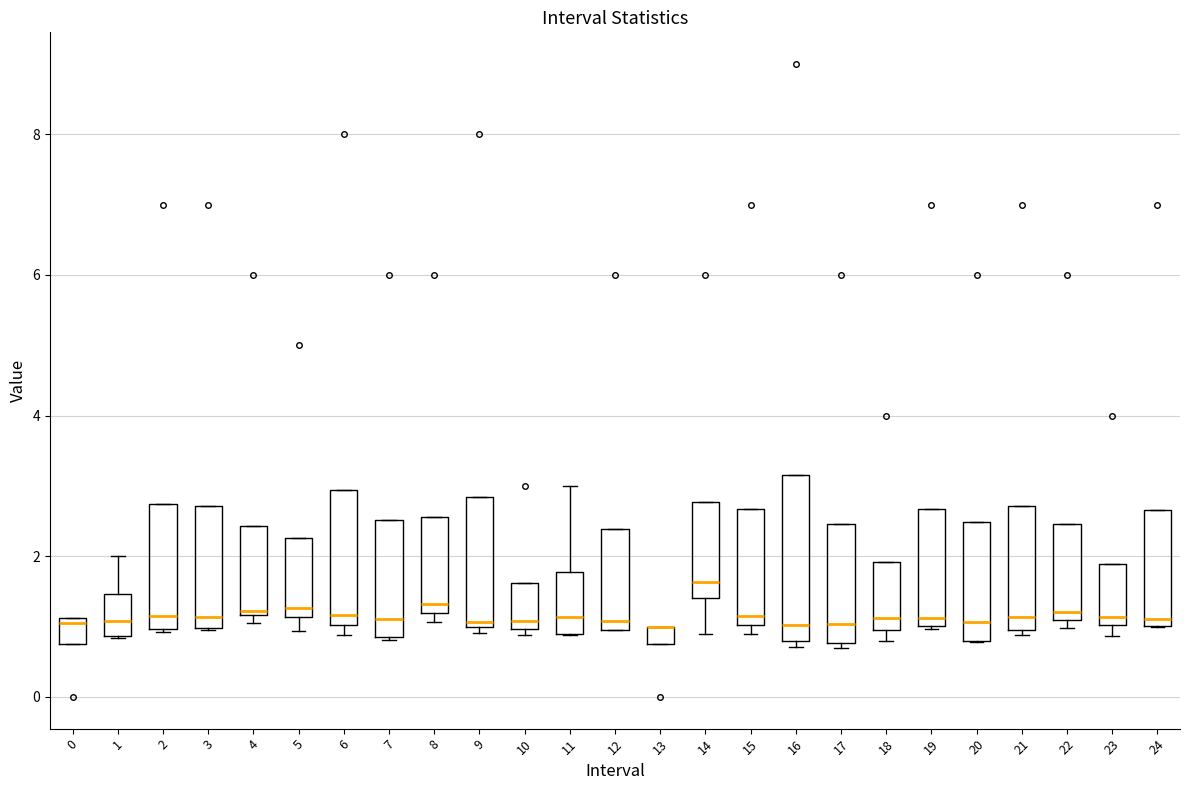

Which box is the tallest, from its lower edge to its upper edge?

16